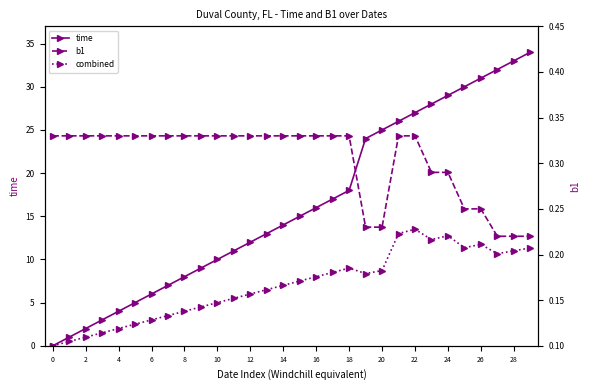

What is the maximum value for time?

34.0